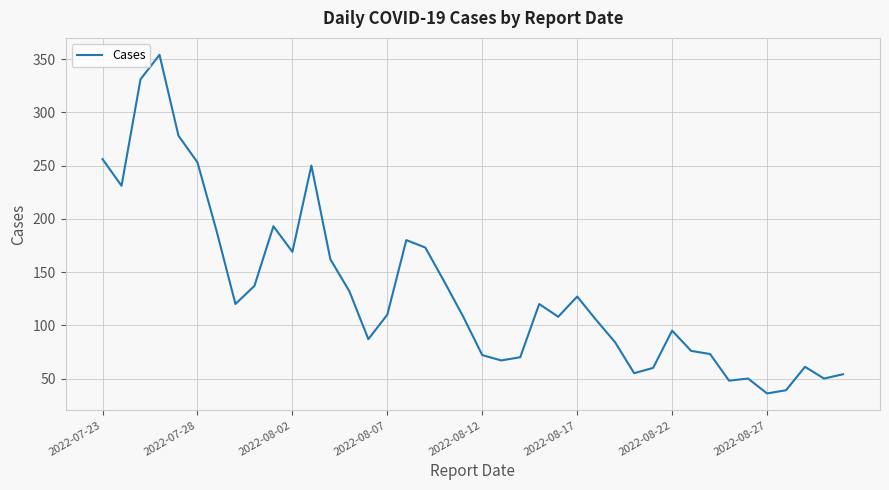

What is the greatest value displayed?

354